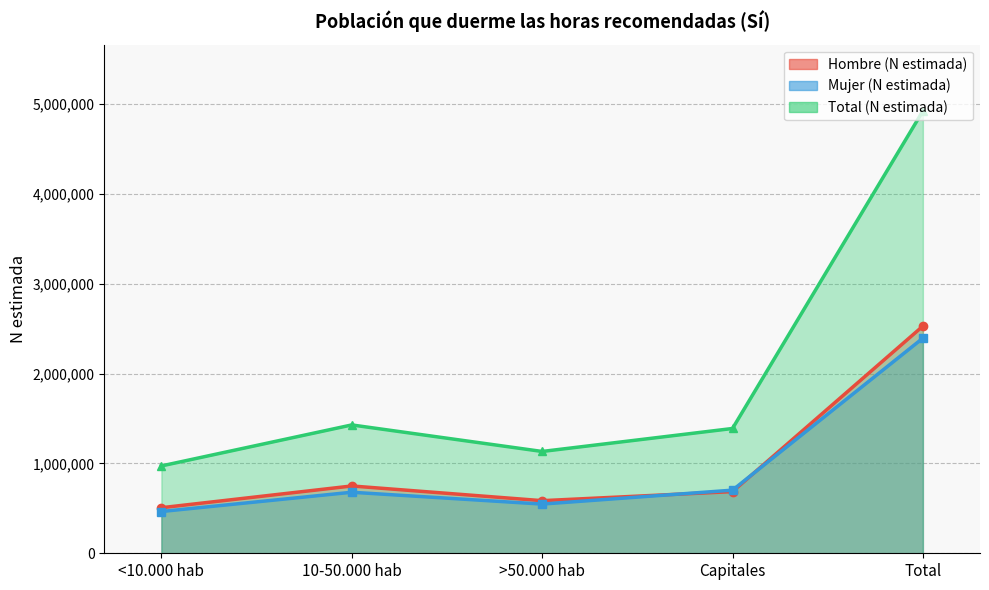

True or false: Mujer (N estimada) and Total (N estimada) cross at least once.

False